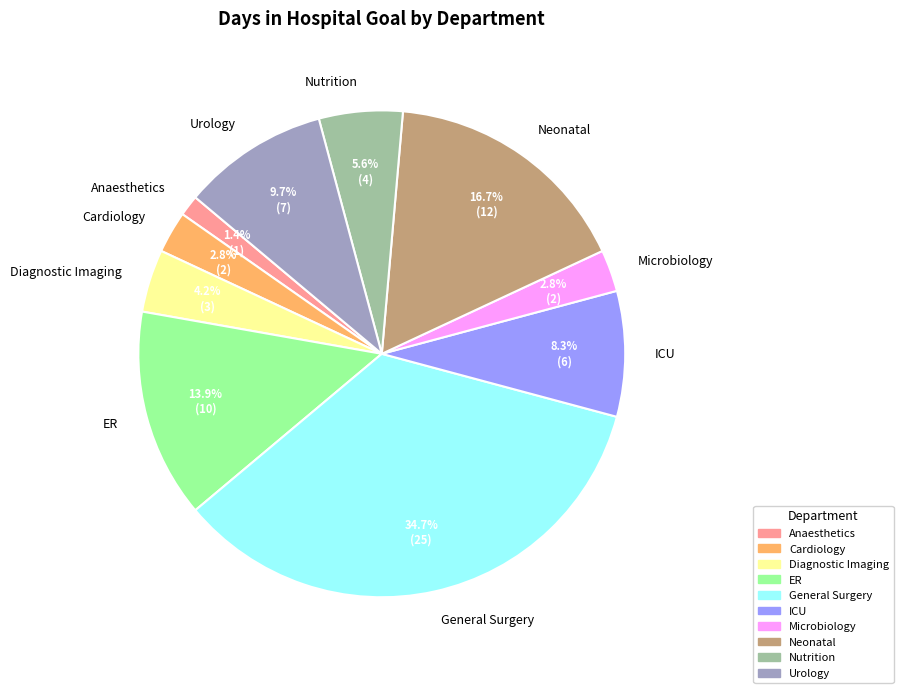

What is the smallest slice in the pie chart?

Anaesthetics